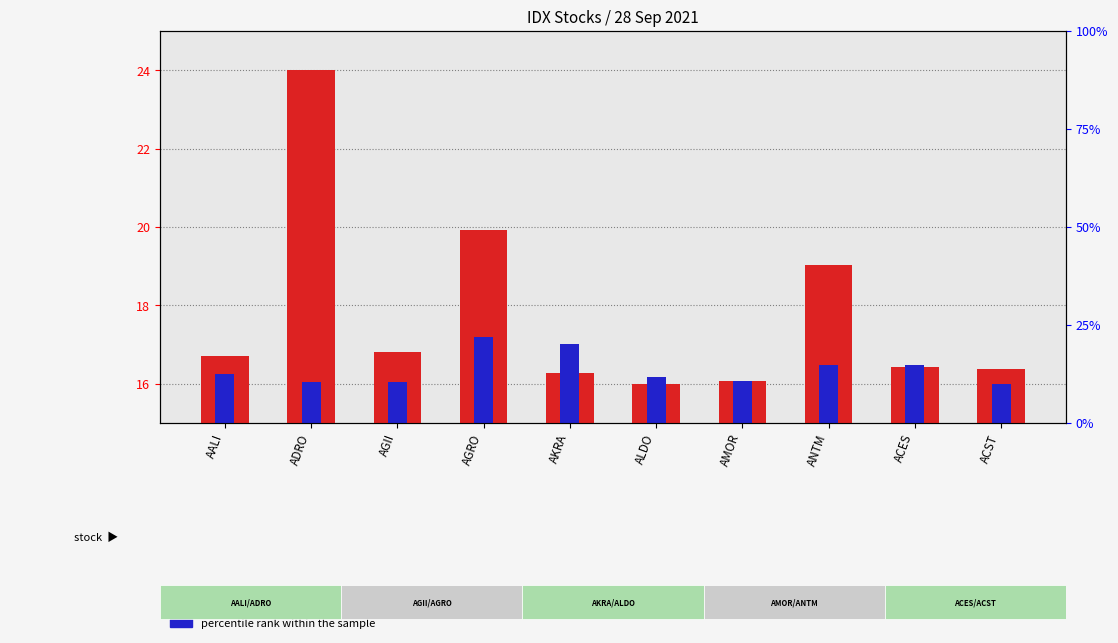

Count the number of data series in this chart.

2